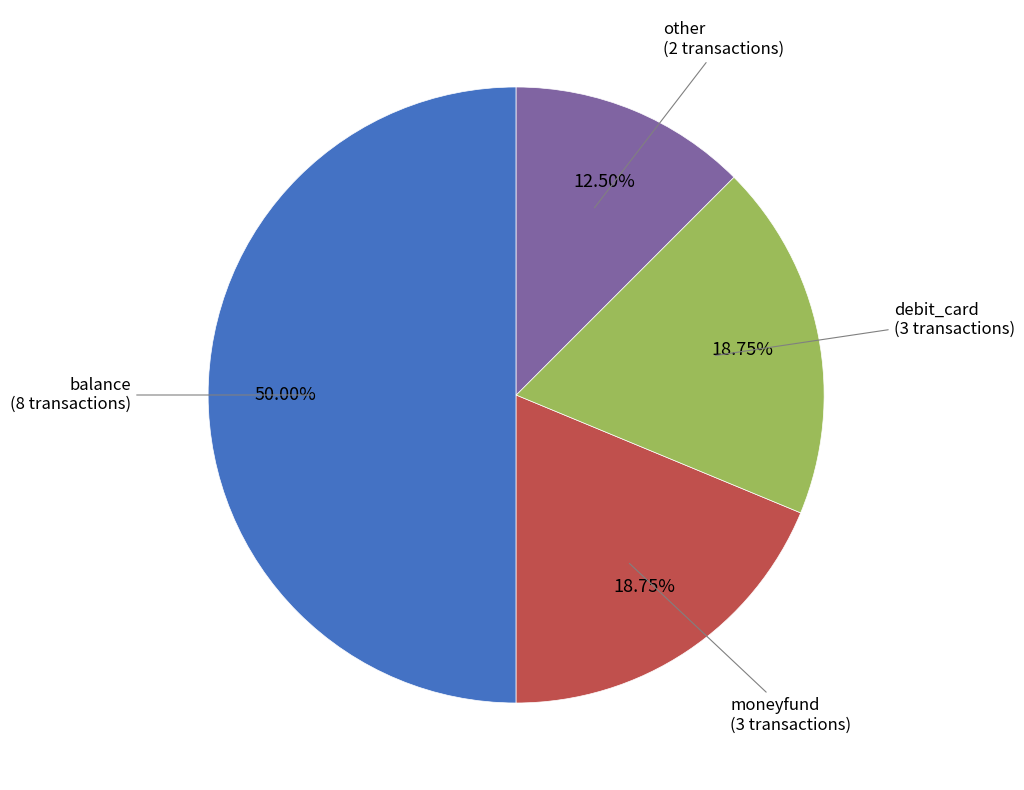

What portion of the pie excludes debit_card?

81.2%